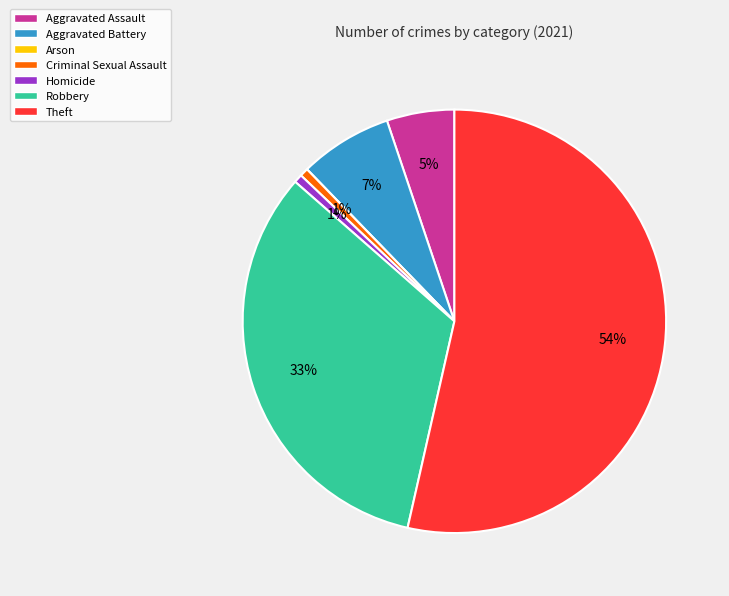

To the nearest percent, what is the average slice percentage?

14%